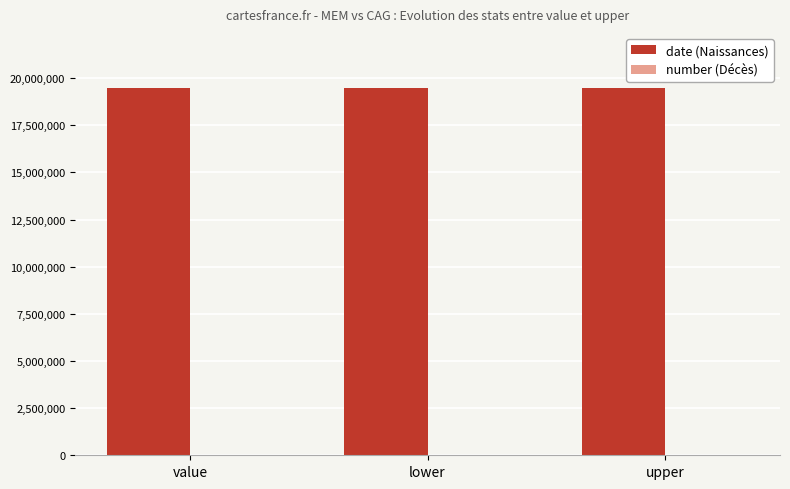

Which series changed the most between value and lower?

date (Naissances)